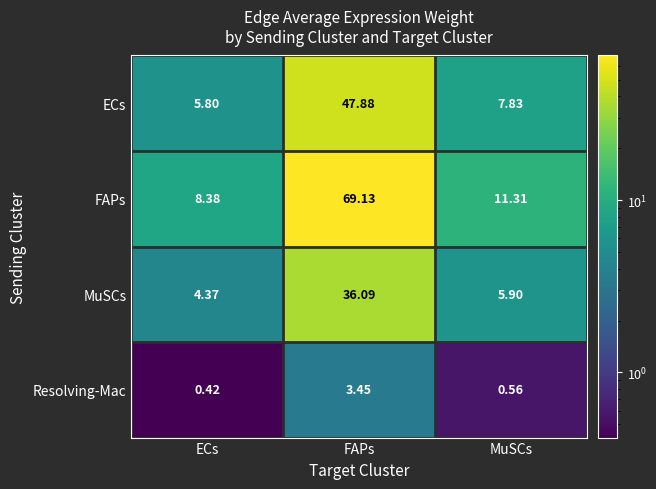

Rank the series at FAPs from lowest to highest value.

Resolving-Mac, MuSCs, ECs, FAPs